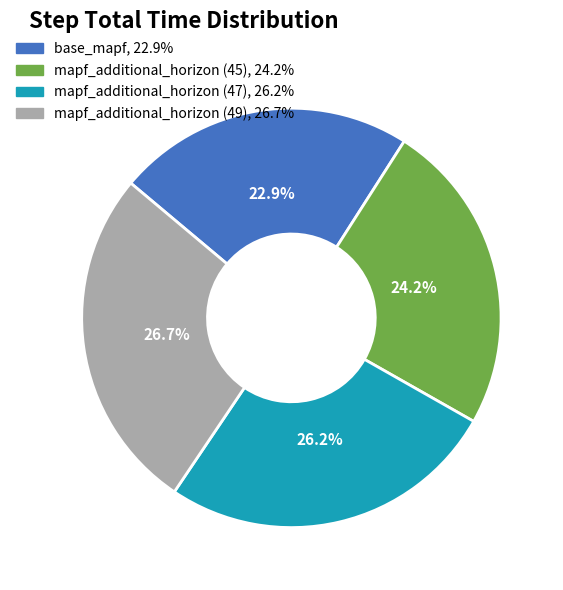

How many slices are in this pie chart?

4